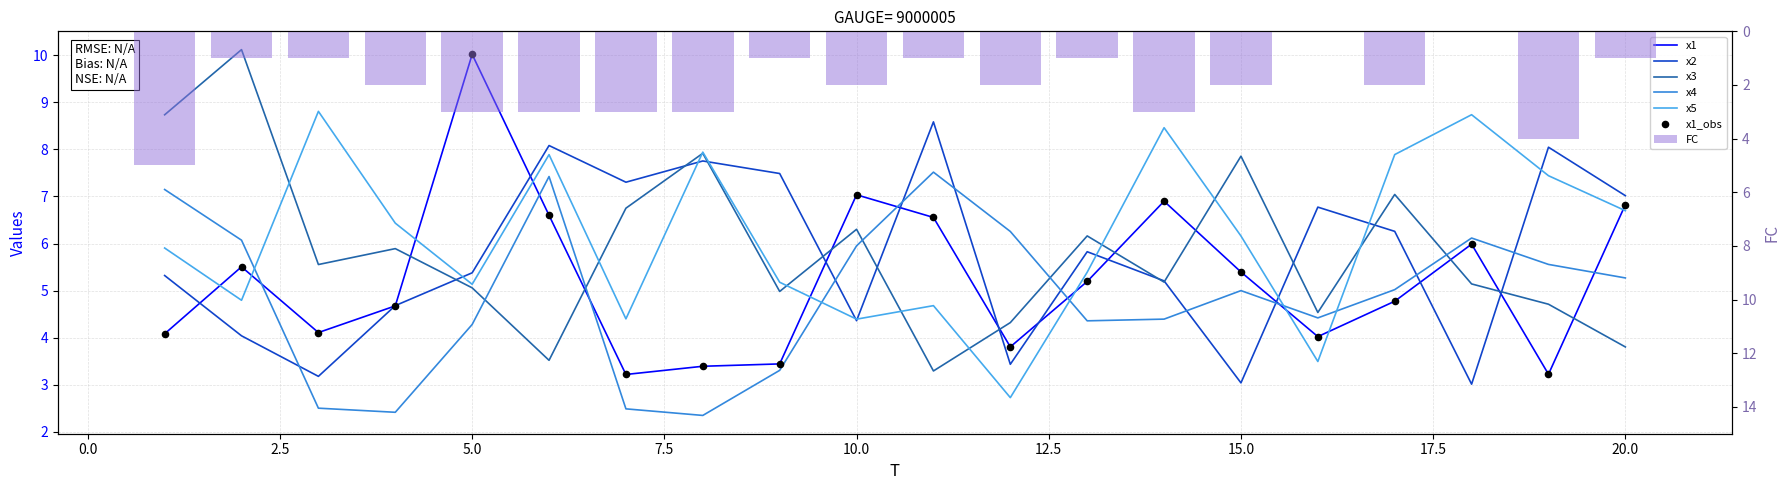

Which series contains the lowest Y value?

FC